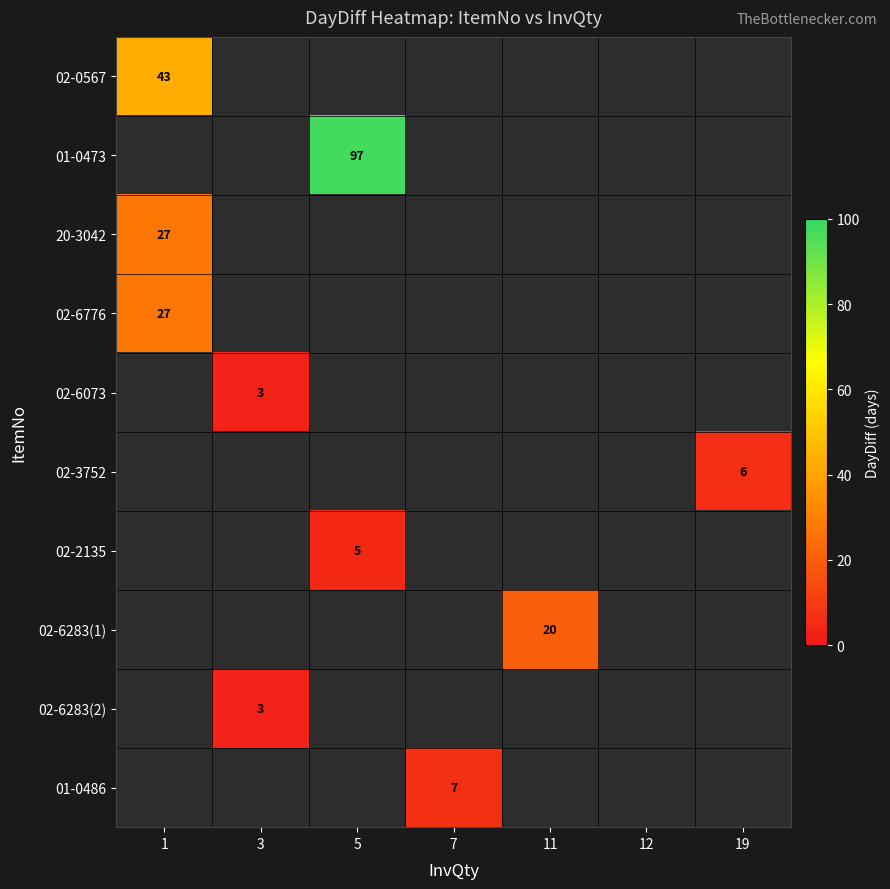

How many data points does each series have?

7